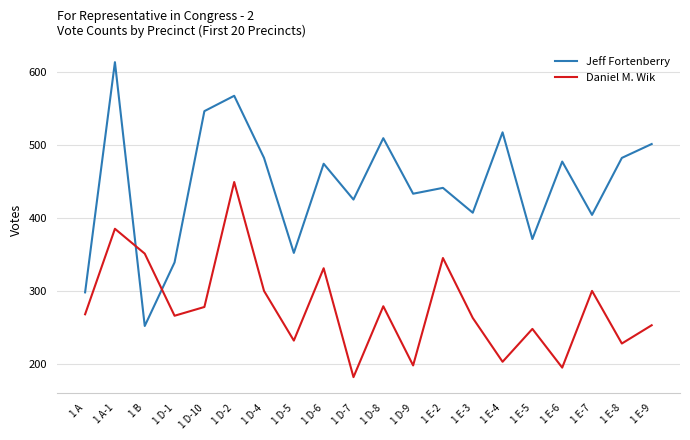

Which category has the lowest value in the Daniel M. Wik series?

1 D-7